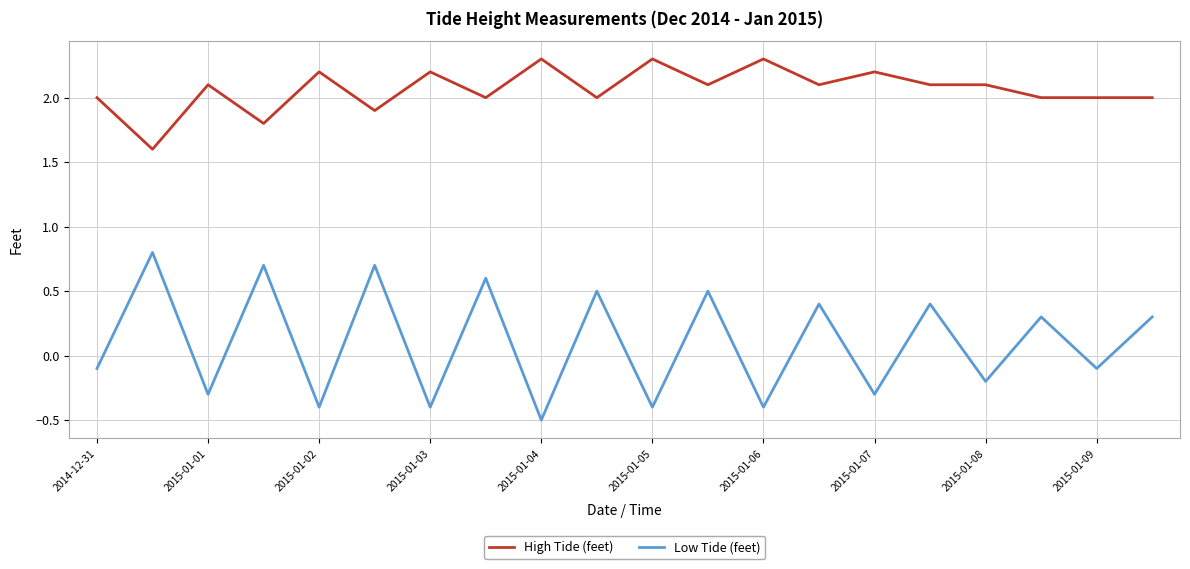

Does the chart have visible grid lines?

Yes